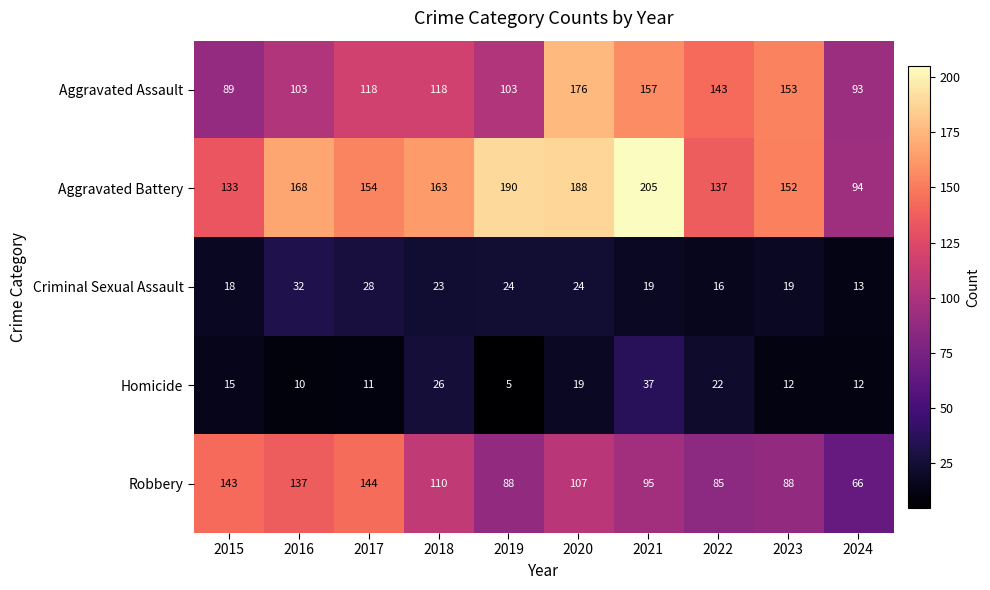

What value does the Criminal Sexual Assault series have at 2018?

23